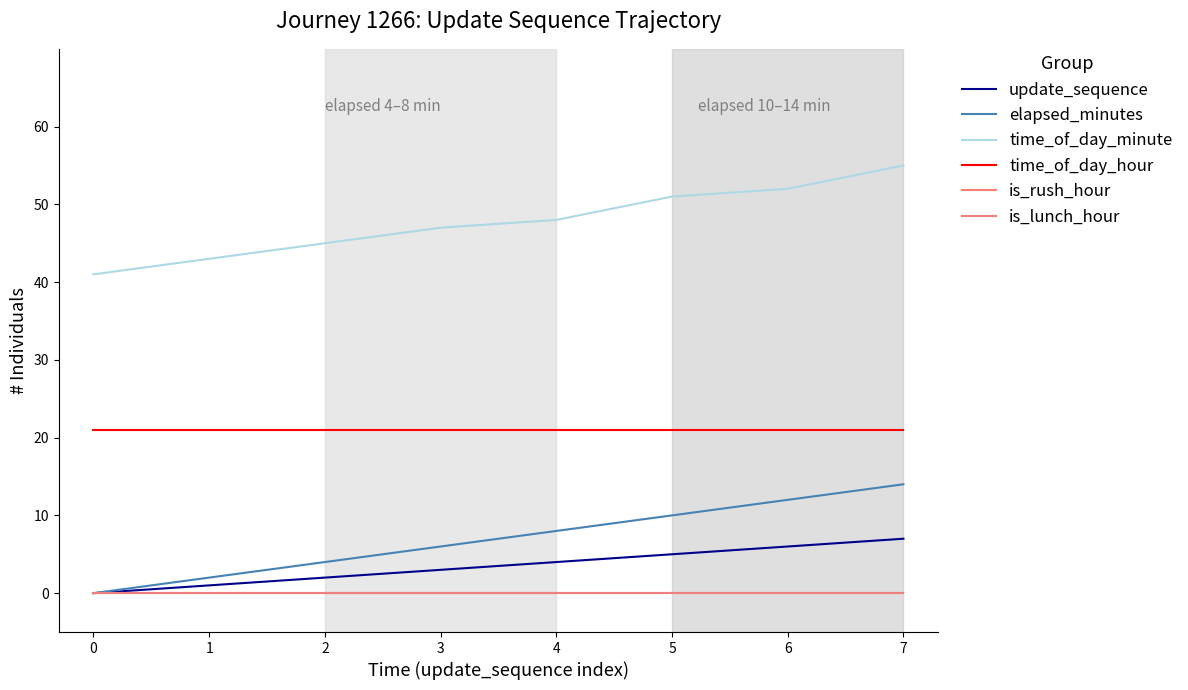

Reading left to right, list all the values displayed in this chart.

update_sequence: 0=0	1=1	2=2	3=3	4=4	5=5	6=6	7=7
elapsed_minutes: 0=0	1=2	2=4	3=6	4=8	5=10	6=12	7=14
time_of_day_minute: 0=41	1=43	2=45	3=47	4=48	5=51	6=52	7=55
time_of_day_hour: 0=21	1=21	2=21	3=21	4=21	5=21	6=21	7=21
is_rush_hour: 0=0	1=0	2=0	3=0	4=0	5=0	6=0	7=0
is_lunch_hour: 0=0	1=0	2=0	3=0	4=0	5=0	6=0	7=0